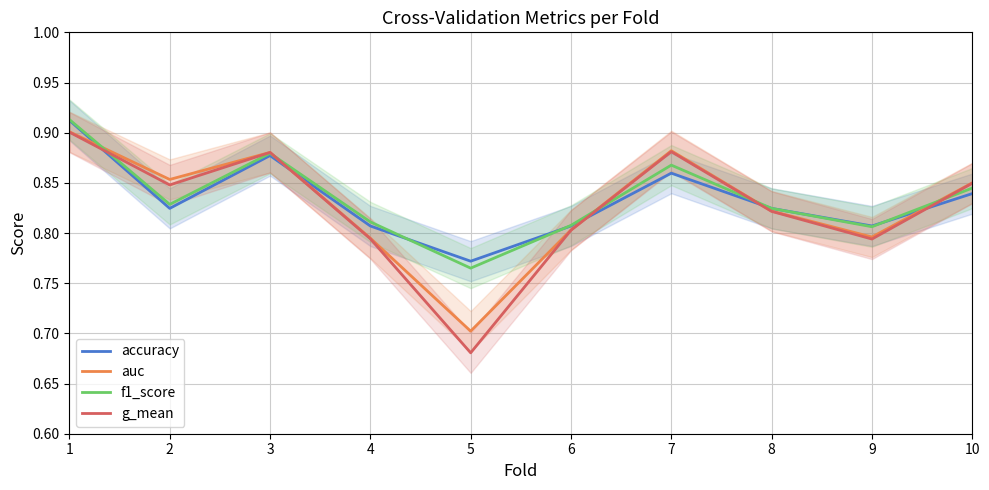

Does the chart display data point markers on the line(s)?

No